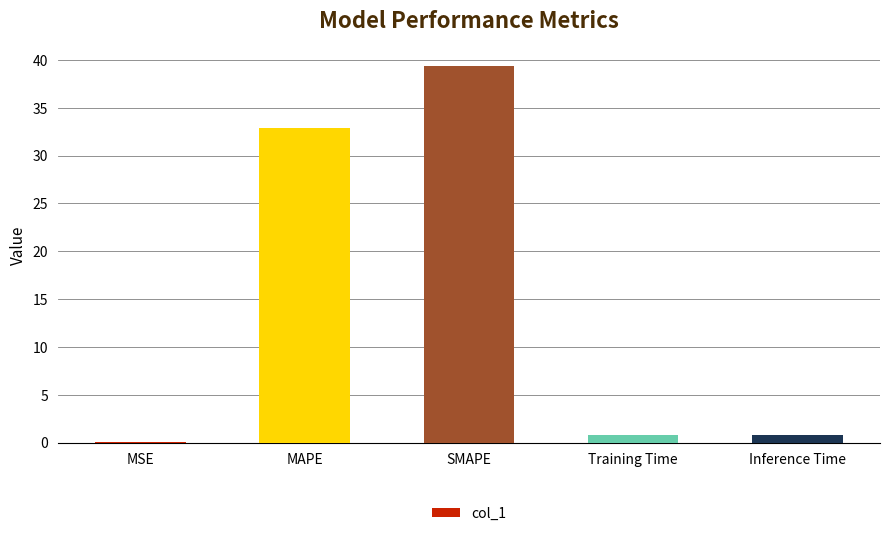

Between MAPE and MSE, which is larger?

MAPE